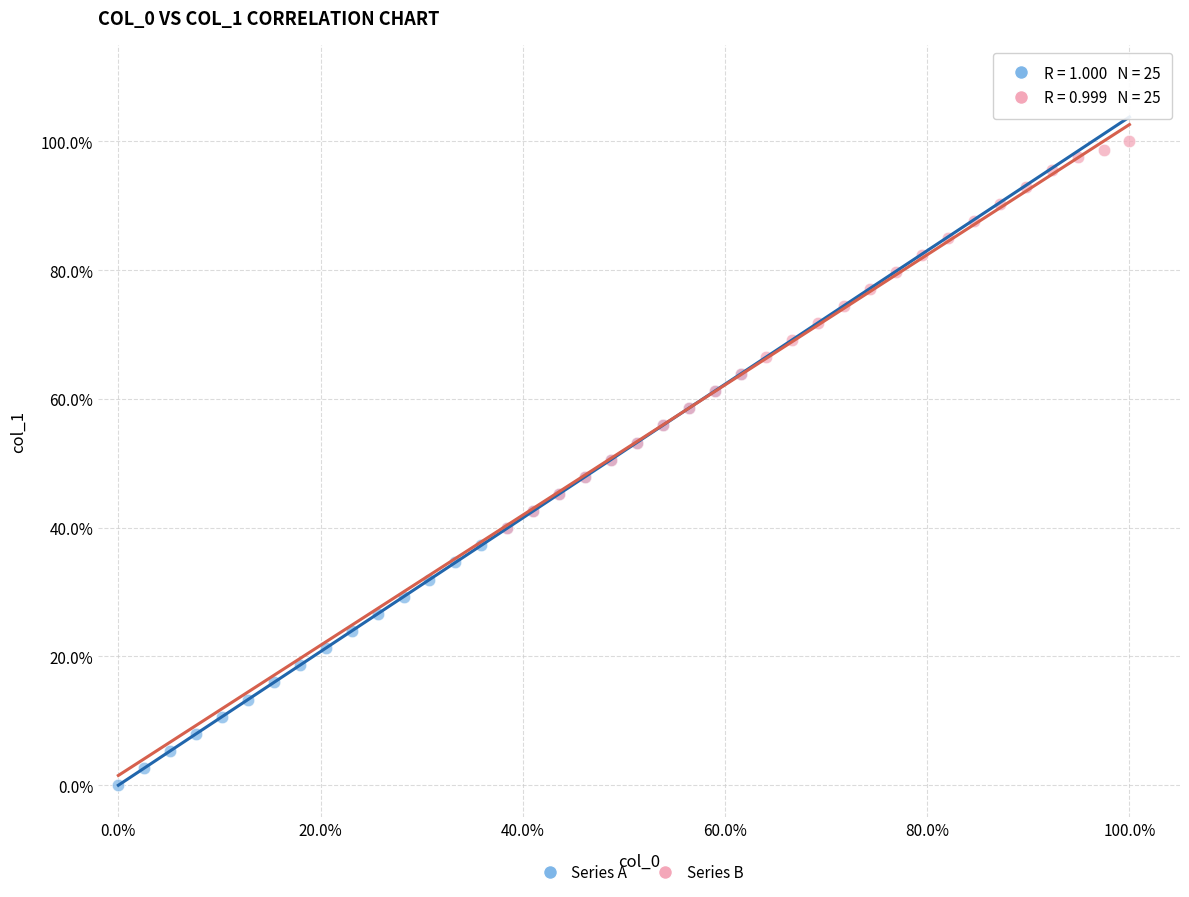

Which series contains the highest Y value?

Series B